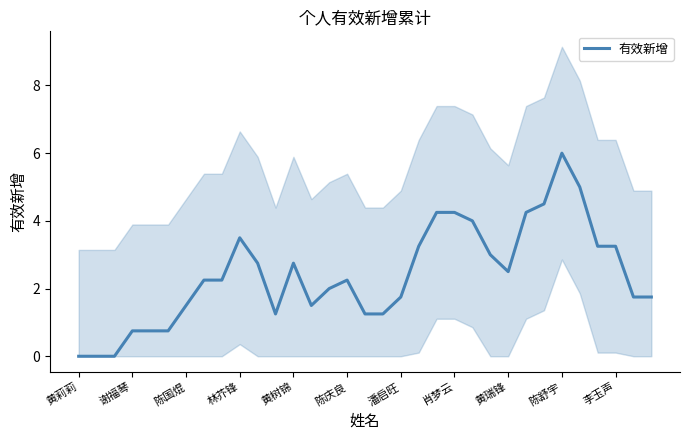

Where is the first local minimum?

11